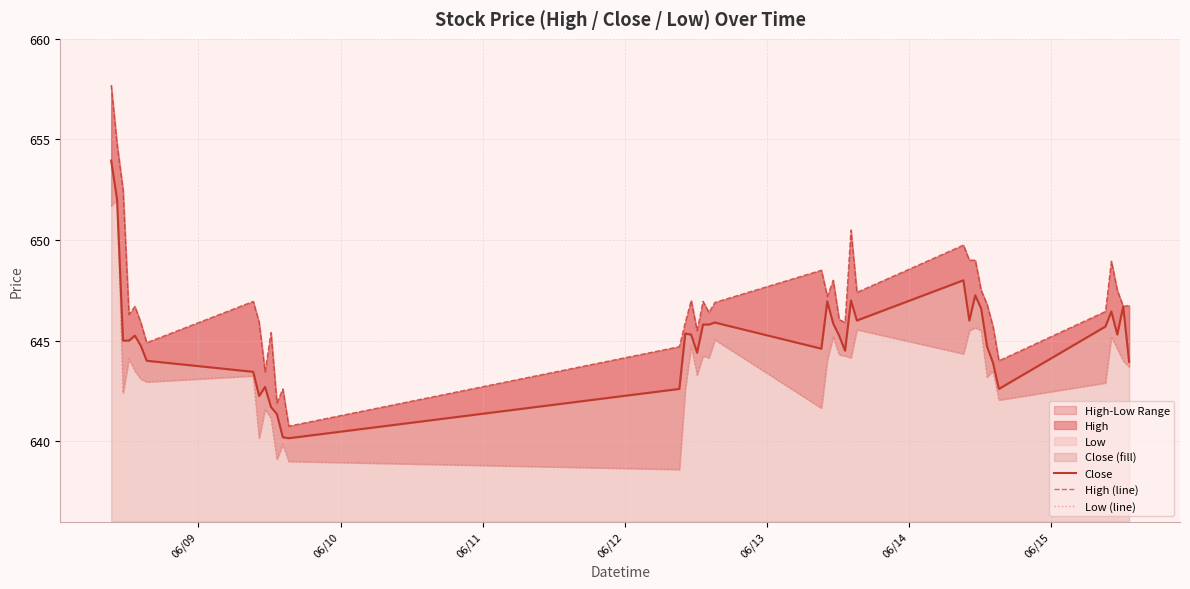

What is the value of the High (line) point at the 11th from the left?

645.4